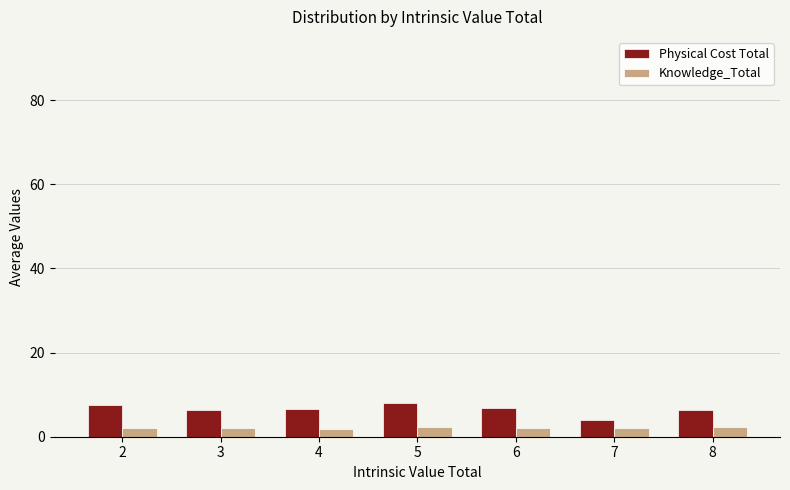

How many bars are there in total?

14